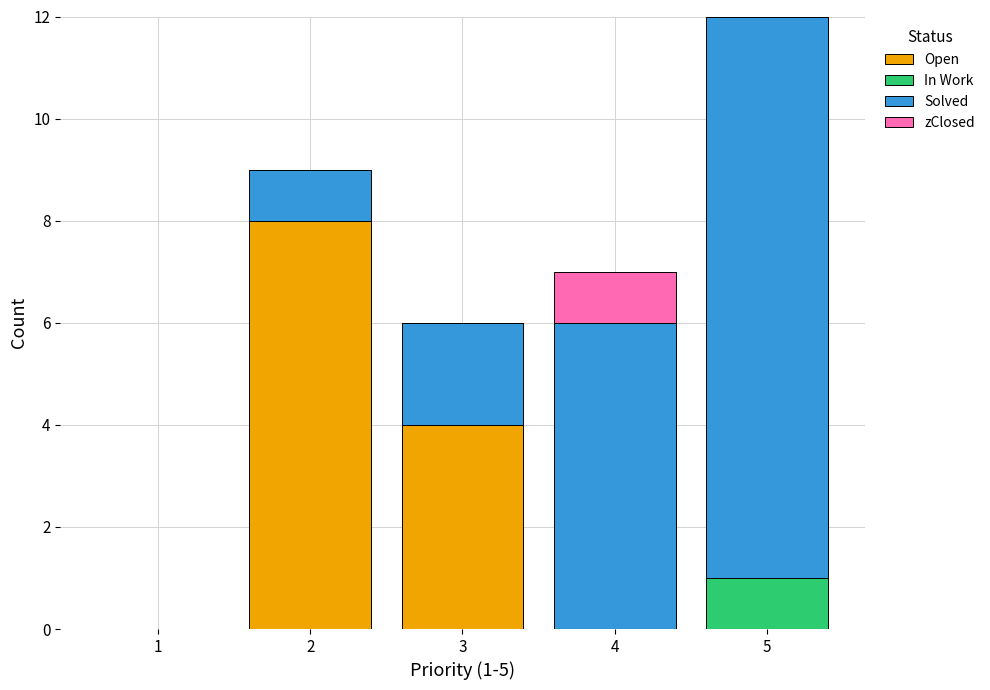

Reading left to right, list the values for the Open series.

1=0	2=8	3=4	4=0	5=0